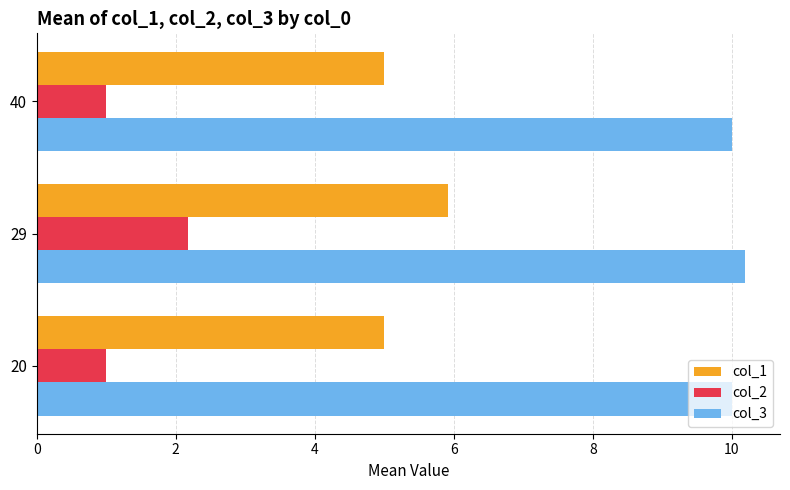

Count the number of data series in this chart.

3